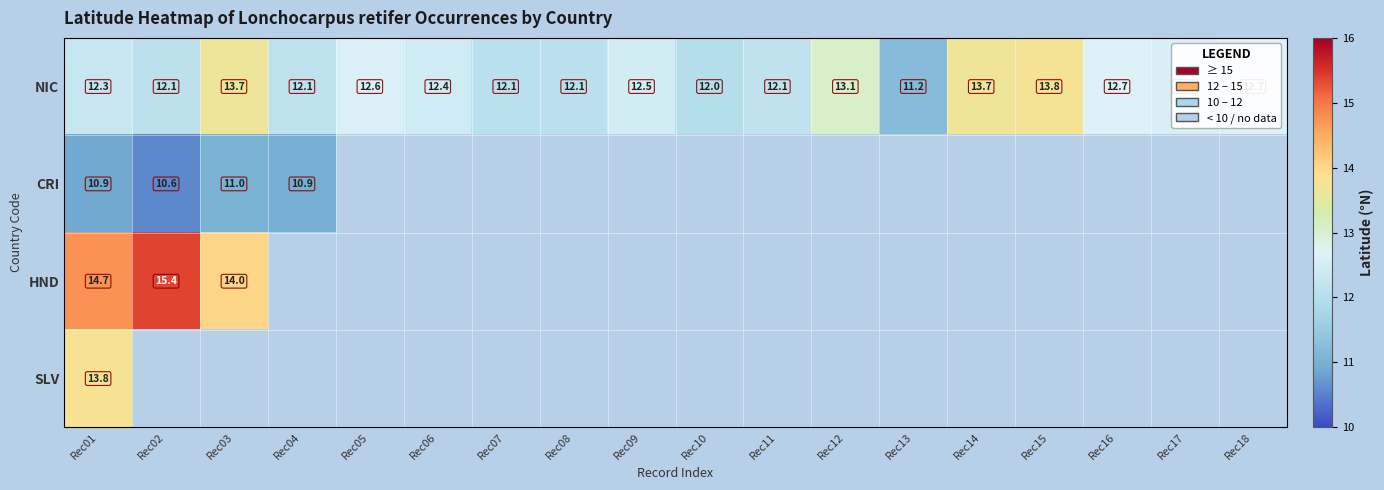

Is the value of CRI at Rec02 greater than the value of NIC at Rec01?

No